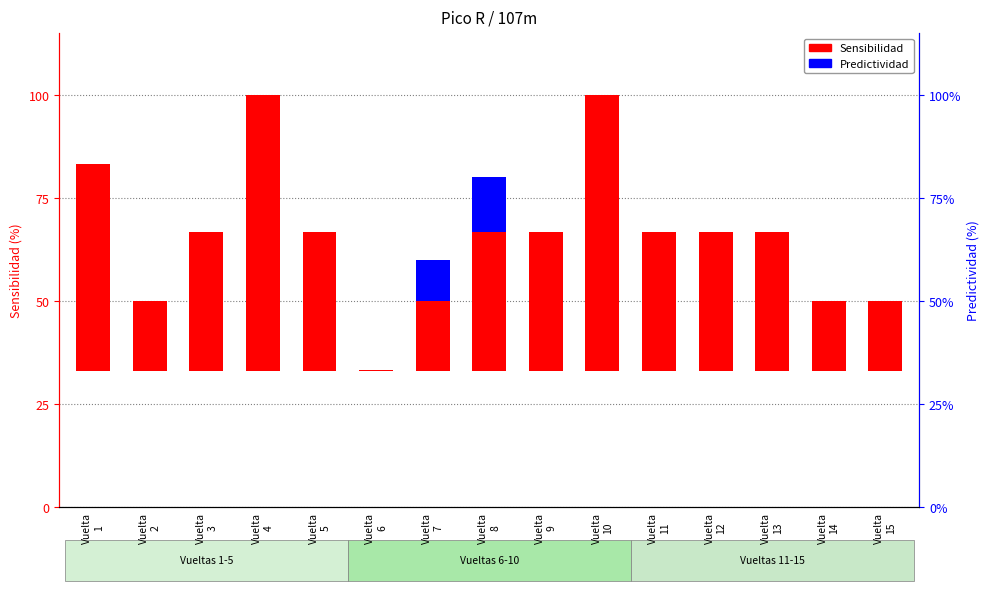

Between Vuelta
15 and Vuelta
11, which is larger?

Vuelta
11